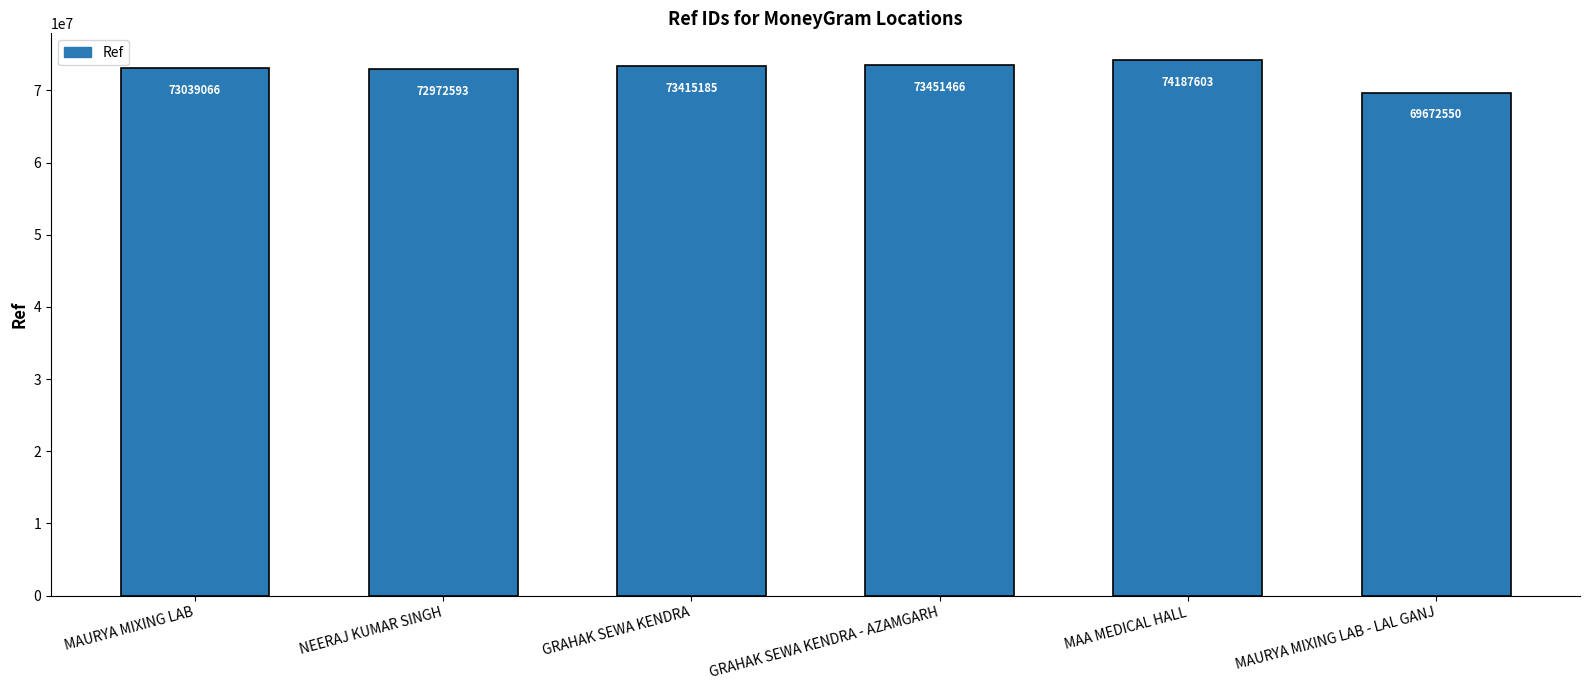

What is the average value?

72789744